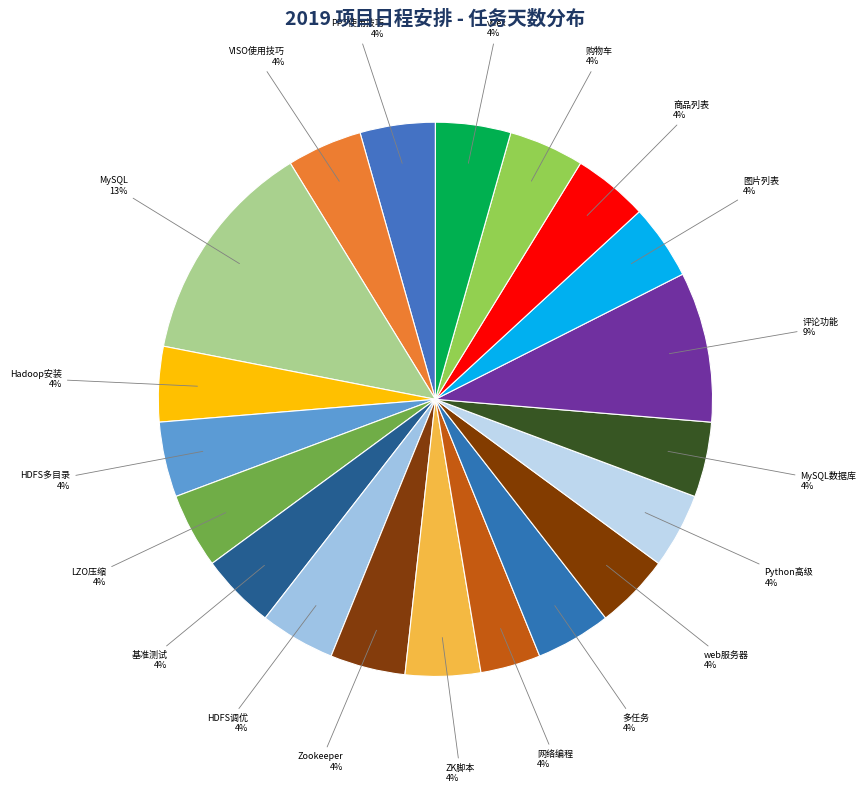

Count the number of slices in the pie.

20